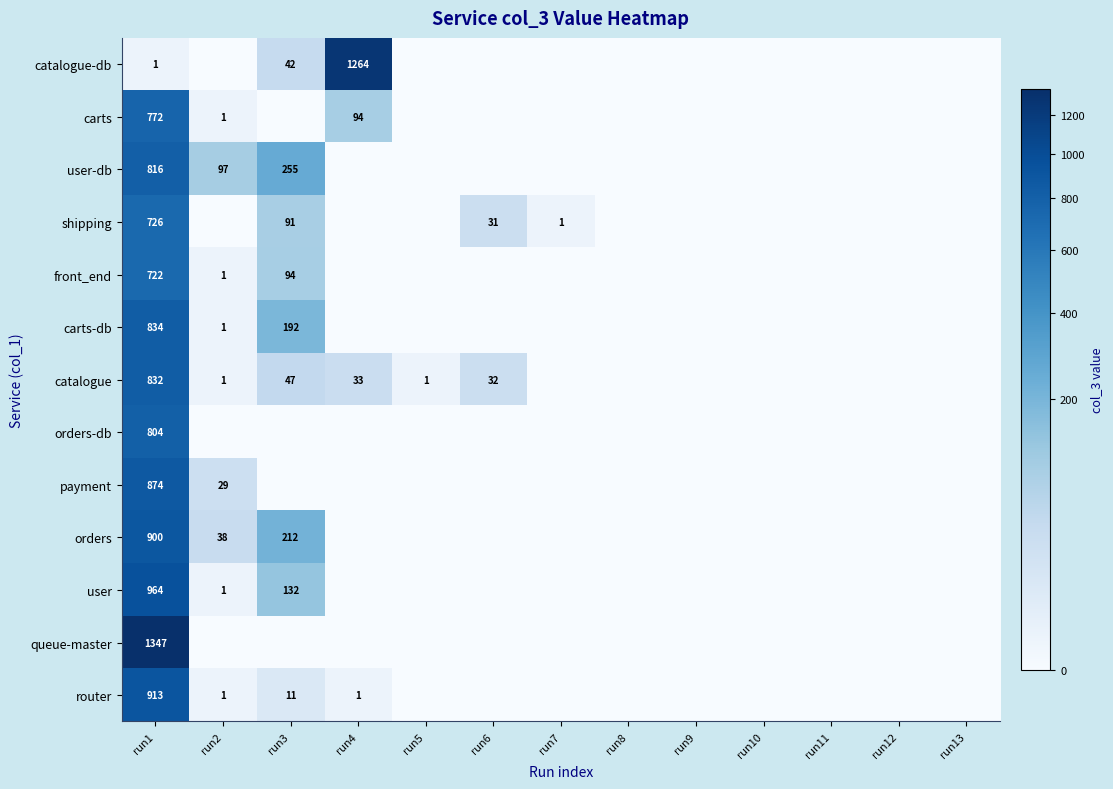

Is it true that user equals 1 at run2?

True